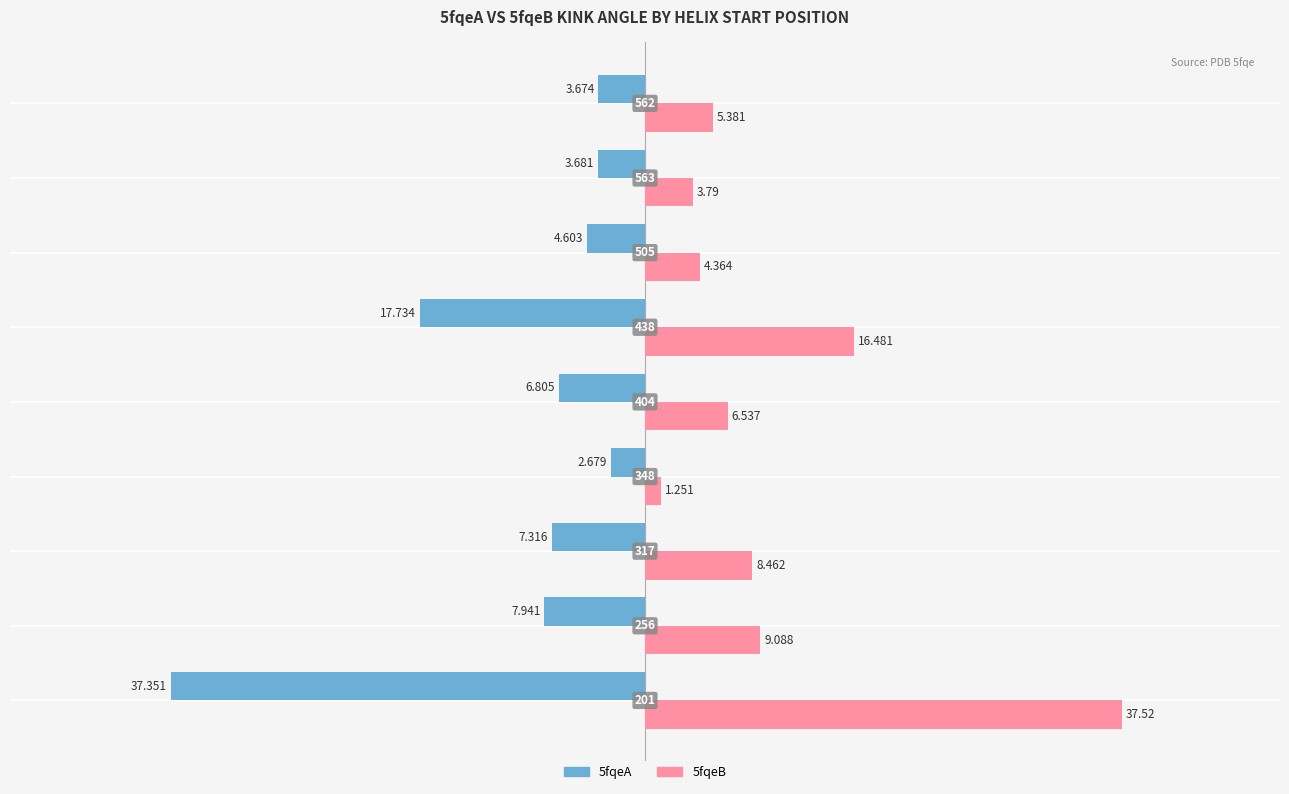

What are all the series names shown in the legend?

5fqeA, 5fqeB